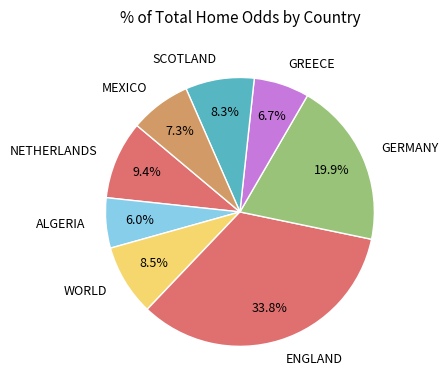

Is there any slice that represents more than half of the pie?

No